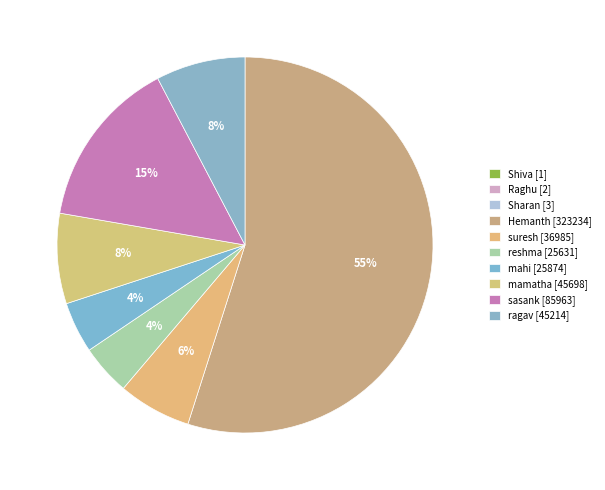

Is there any slice that represents more than half of the pie?

Yes